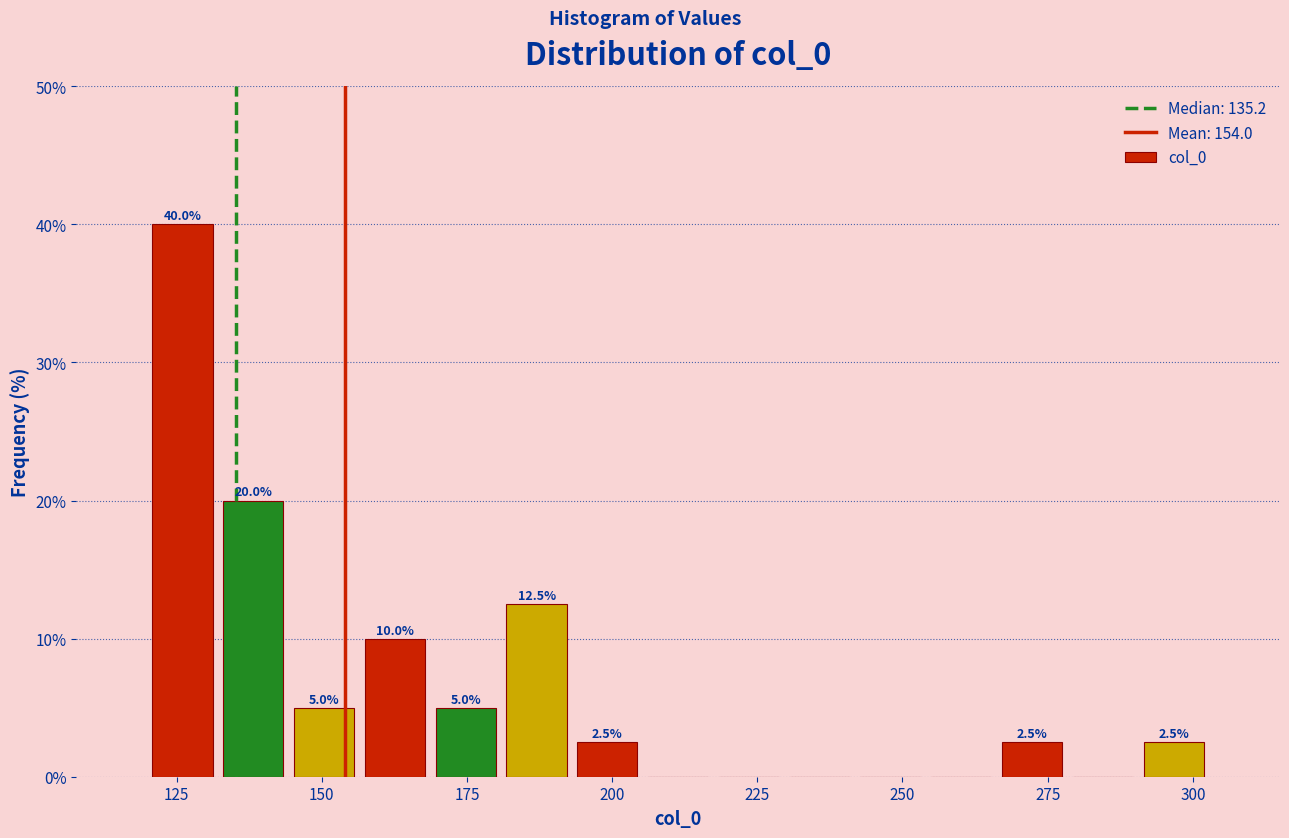

Read against the x-axis, roughly where is the centre of the tallest bar?

125